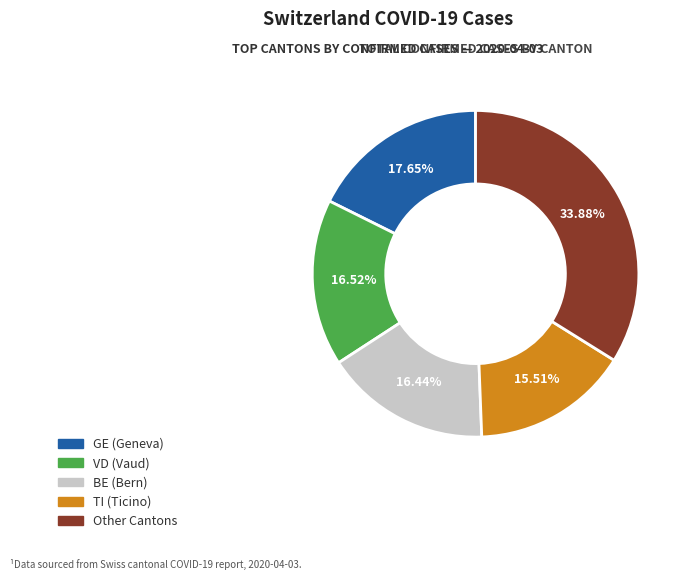

To the nearest percent, what is the difference between the largest and smallest slice percentages?

18%